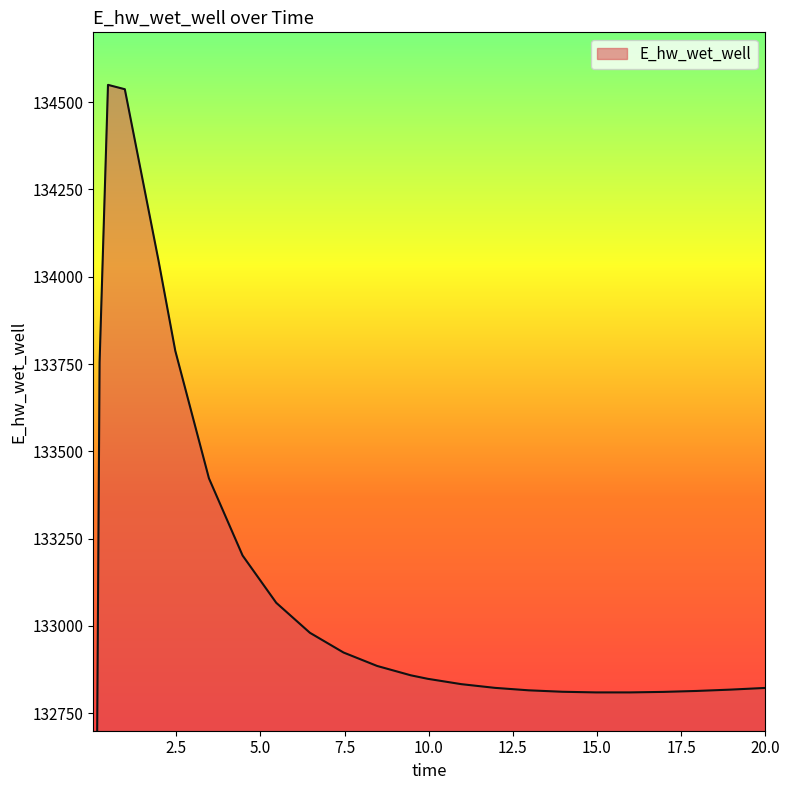

Which label corresponds to the largest value in the chart?

0.46875